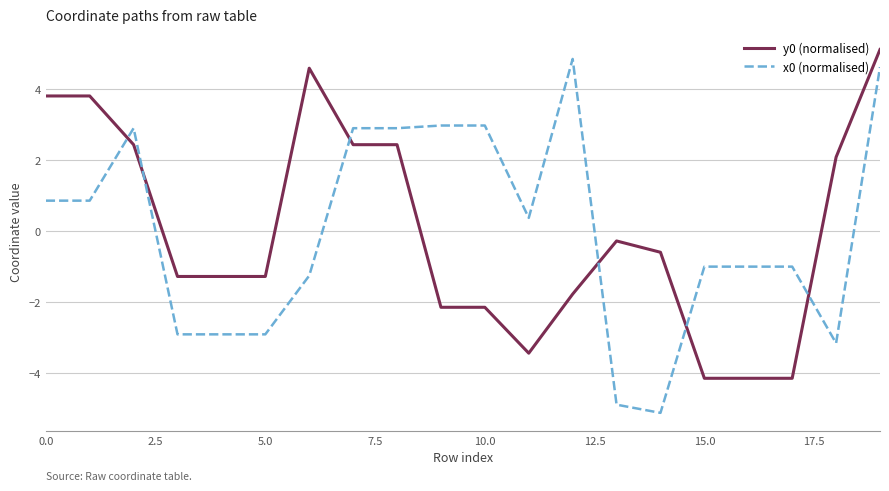

Which series has the largest range (max minus min)?

x0 (normalised)